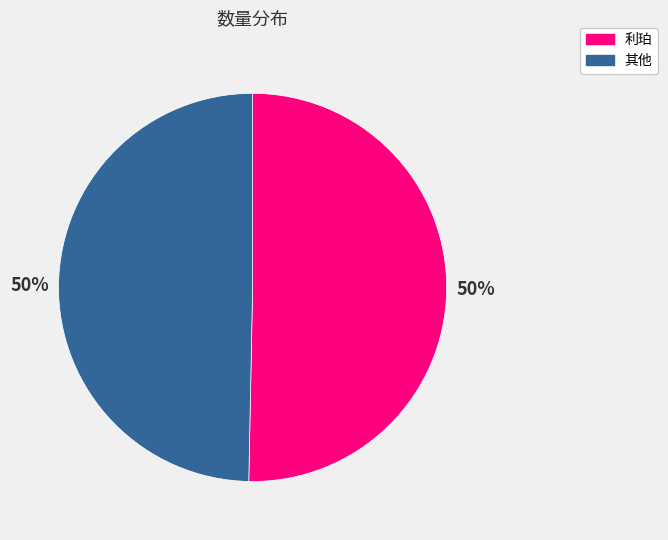

Approximately how many times larger is the value at 其他 compared to 利珀?

1.0